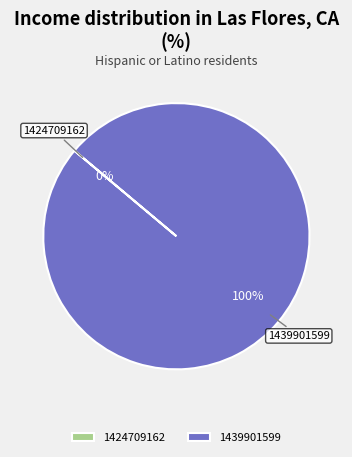

To the nearest percent, what is the difference between the 1439901599 and 1424709162 slice percentages?

100%